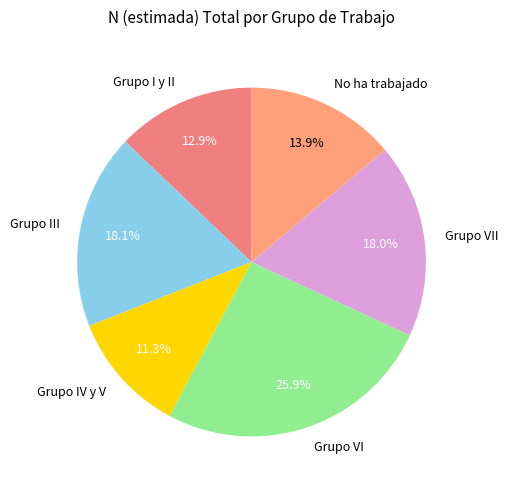

How many slices are in this pie chart?

6